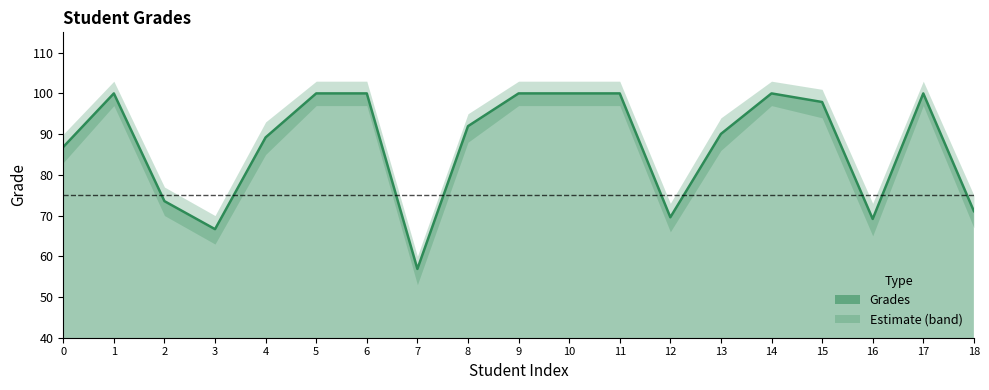

What is the change in value from 7 to 15?

+41.0